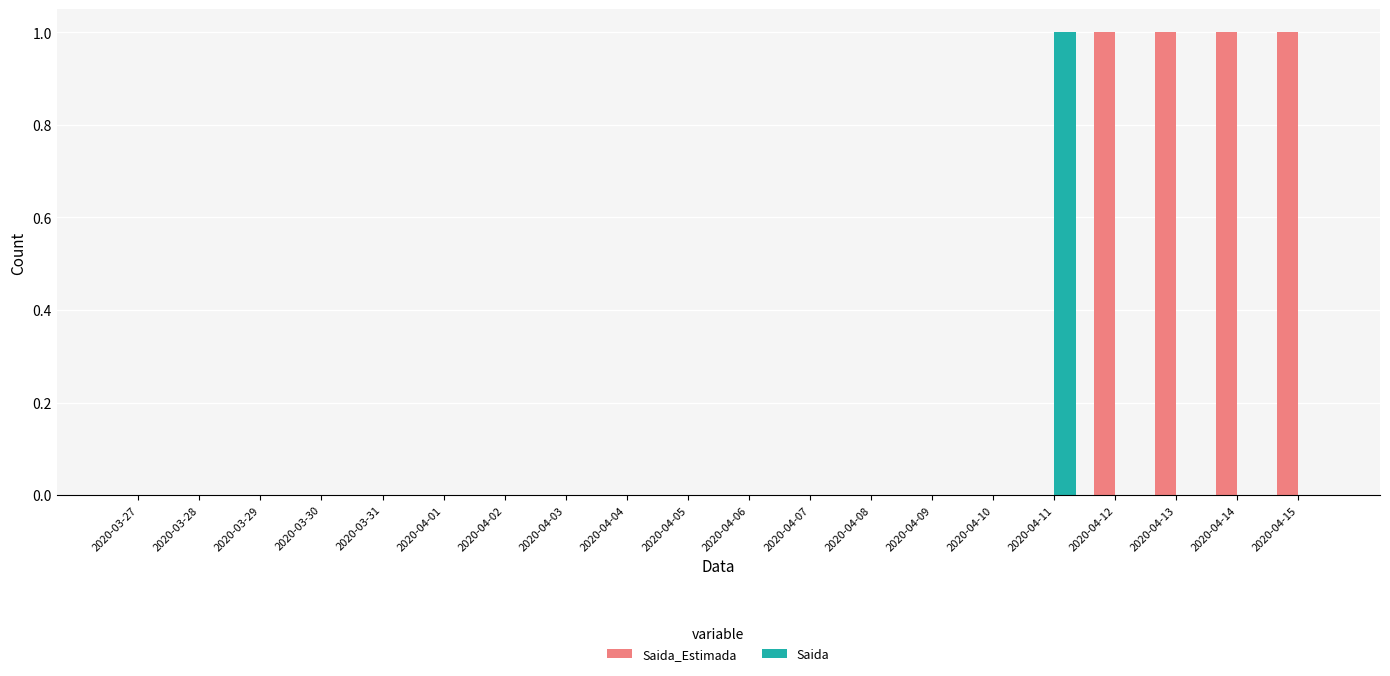

Between 2020-03-31 and 2020-04-13, which series saw the biggest shift?

Saida_Estimada